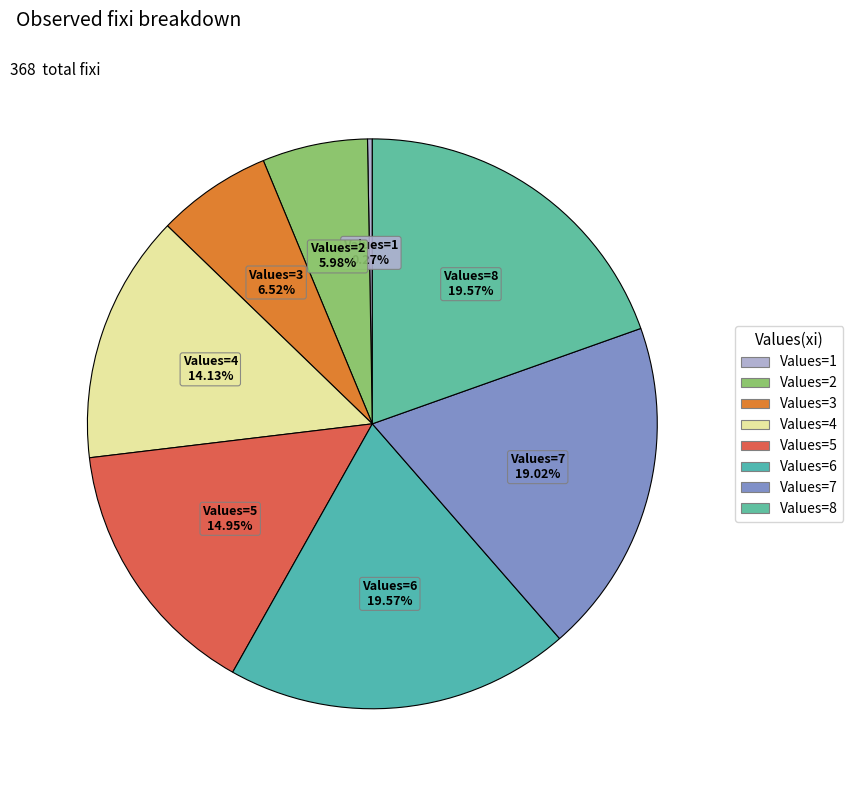

What is the smallest slice in the pie chart?

1